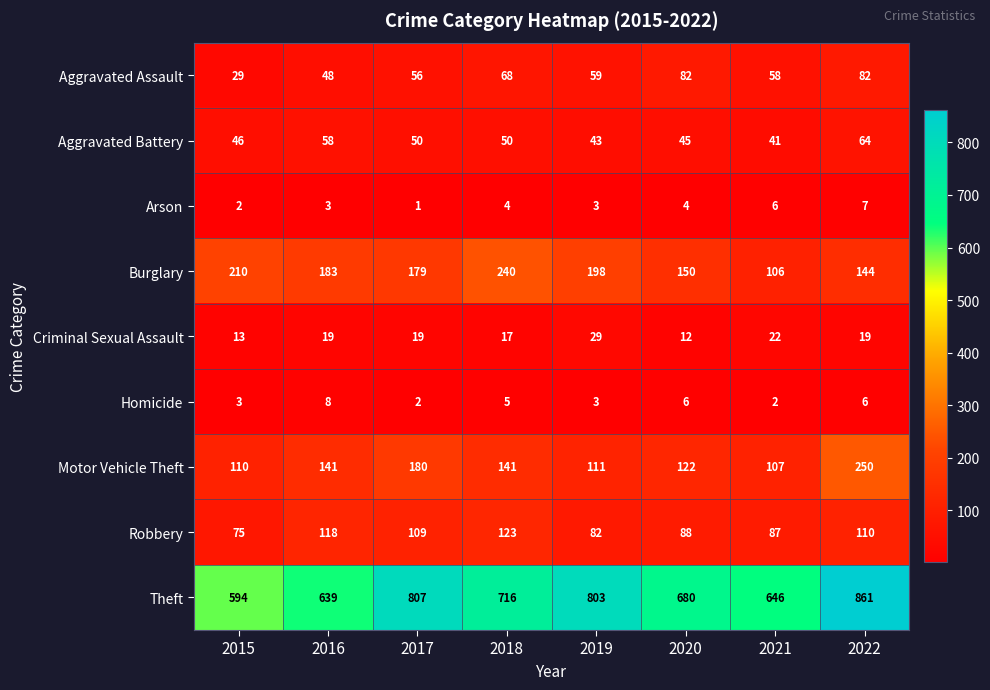

At which category is the sum across all series the highest?

2022